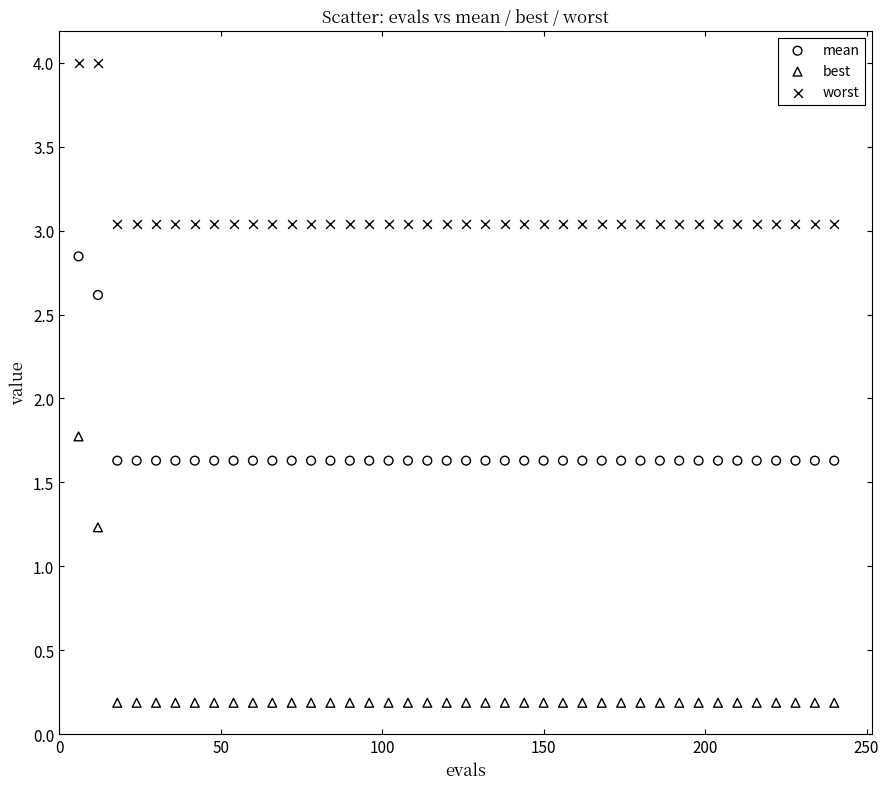

Across all series, what Y value is closest to 2?

1.8